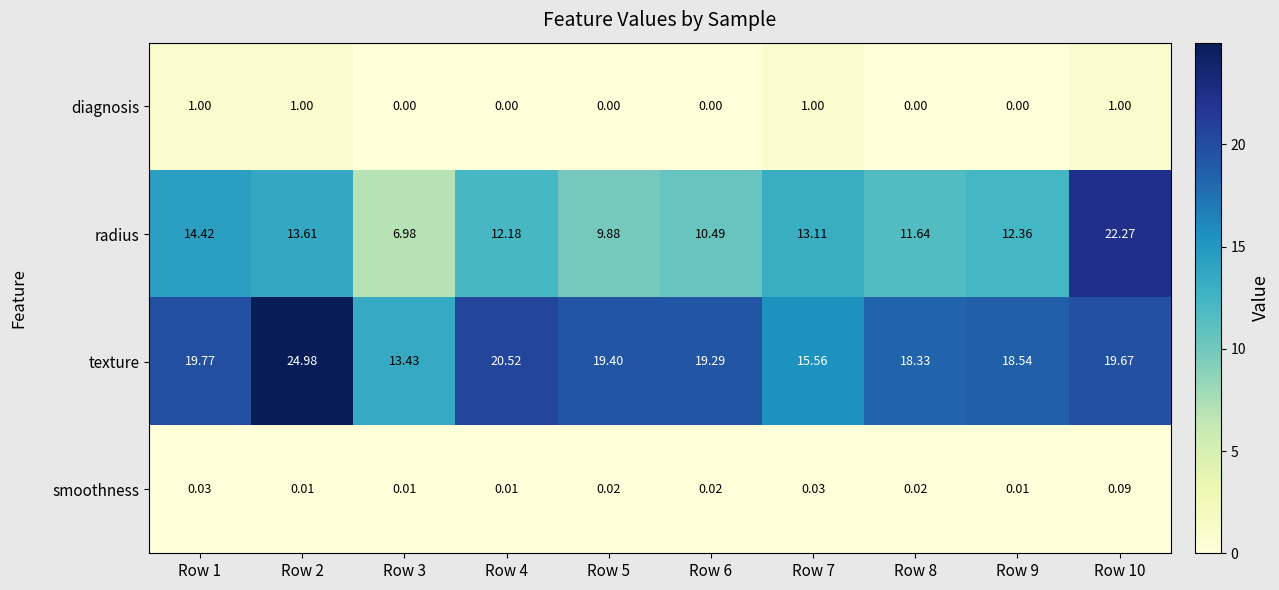

Rank the series at Row 6 from highest to lowest value.

texture, radius, smoothness, diagnosis